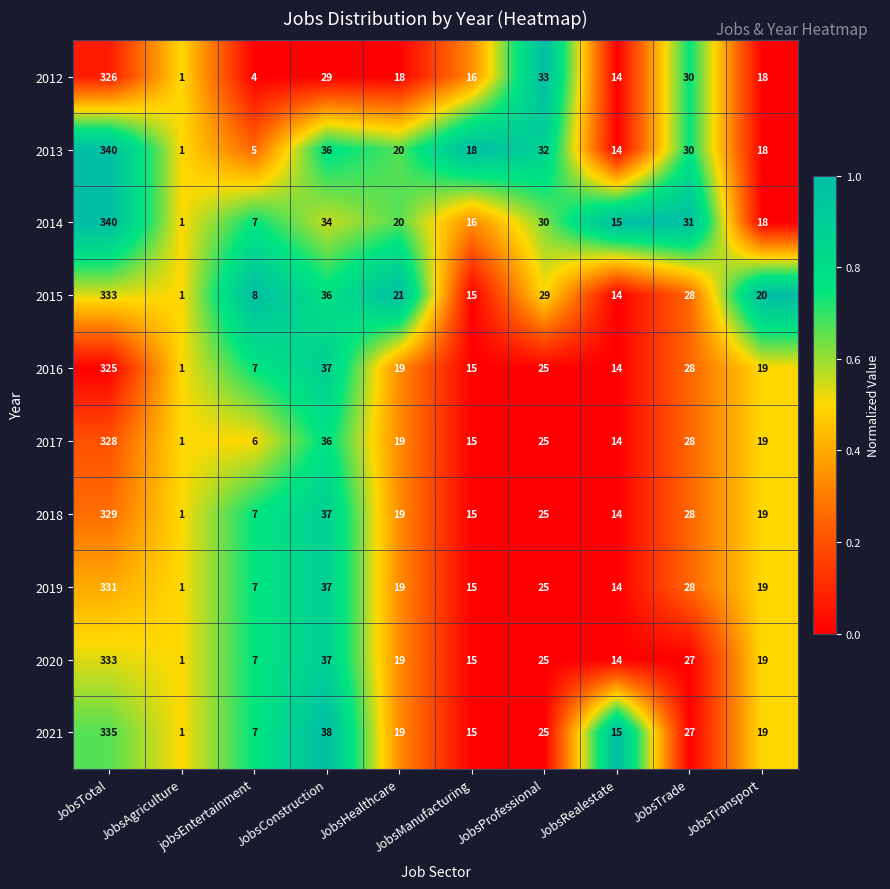

Which label corresponds to the smallest value in the chart?

JobsAgriculture